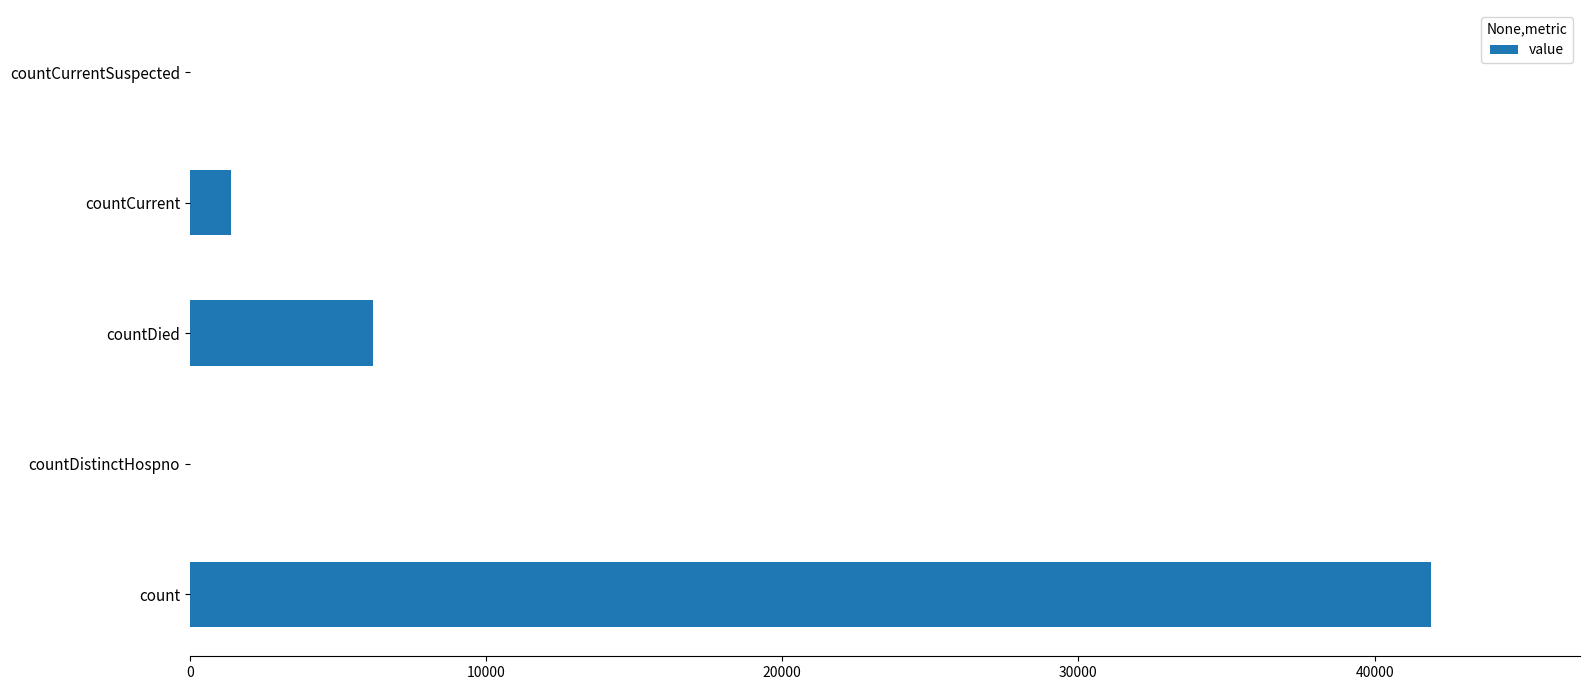

Reading bottom to top, extract all data points from this chart.

count=41905	countDistinctHospno=0	countDied=6172	countCurrent=1388	countCurrentSuspected=0